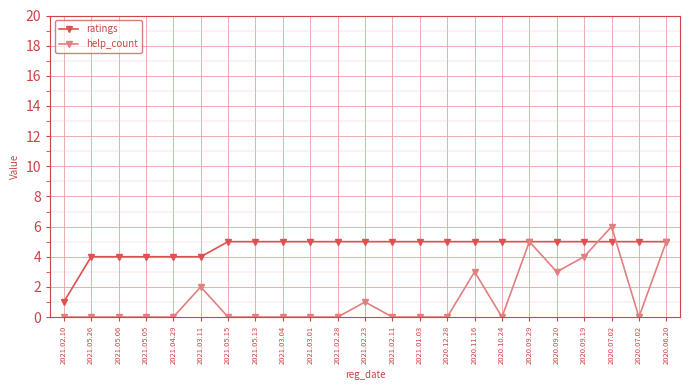

Reading right to left, transcribe all the data shown in this chart.

ratings: 5	5	5	5	5	5	5	5	5	5	5	5	5	5	5	5	5	4	4	4	4	4	1
help_count: 5	0	6	4	3	5	0	3	0	0	0	1	0	0	0	0	0	2	0	0	0	0	0